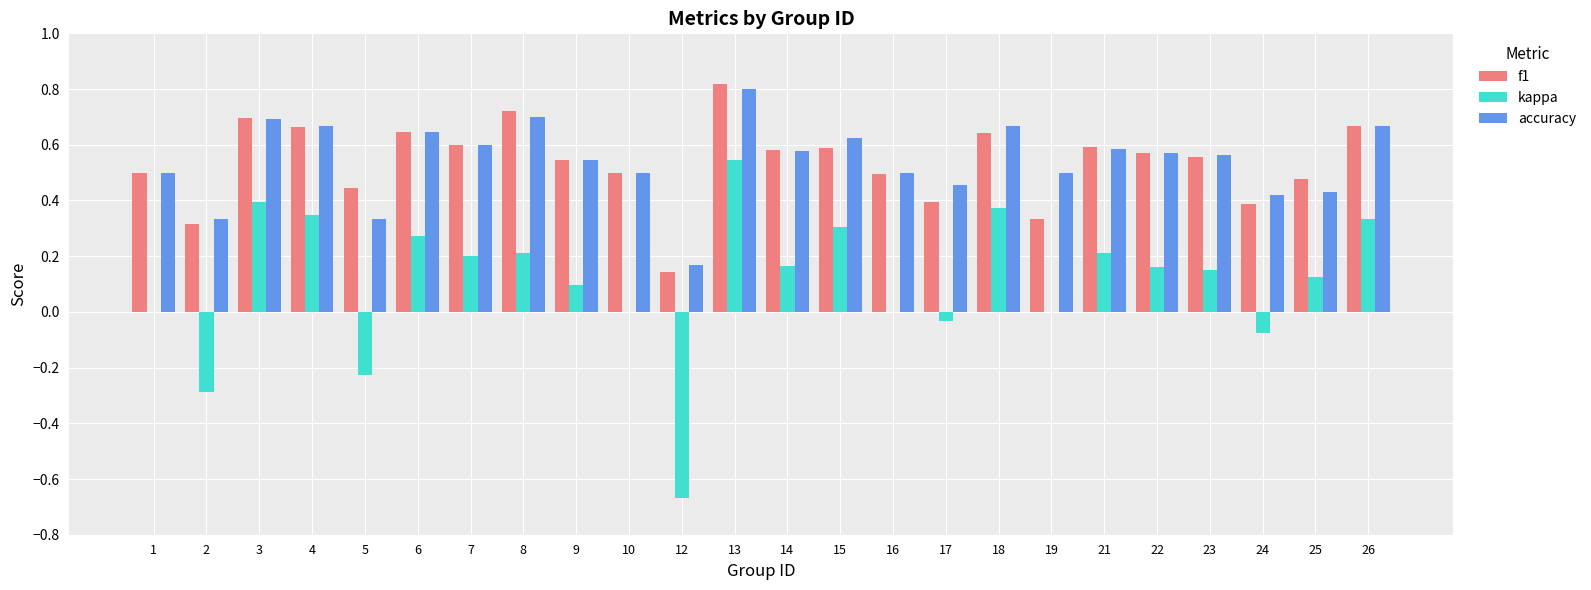

Is the value of f1 at 9 greater than the value of accuracy at 3?

No